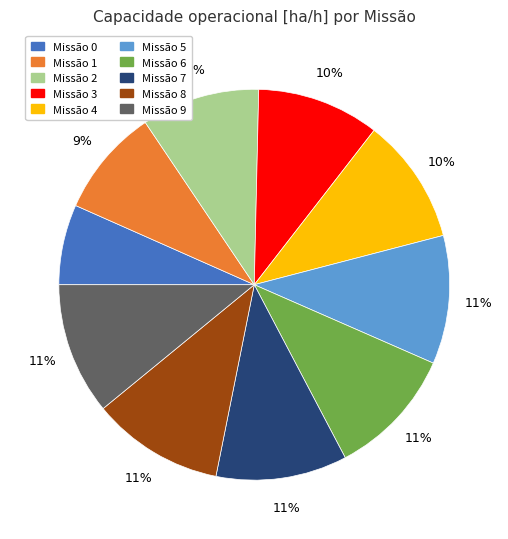

To the nearest percent, what is the difference between the largest and smallest slice percentages?

4%